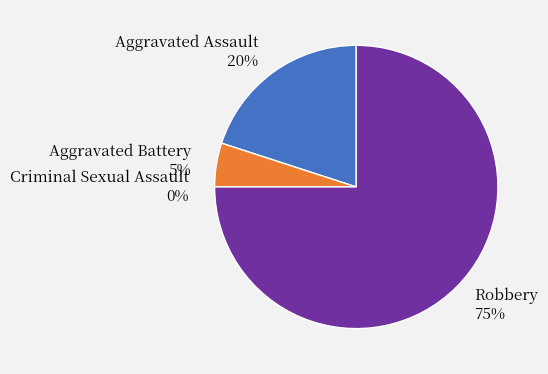

What is the largest slice in the pie chart?

Robbery